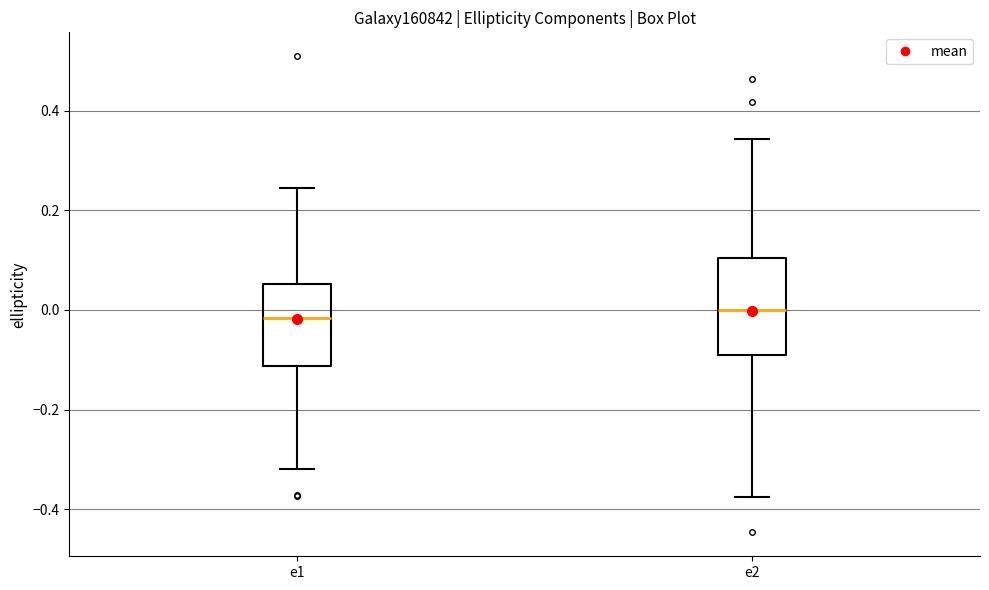

Comparing the boxes themselves (not the whiskers), which one is the tallest?

e2